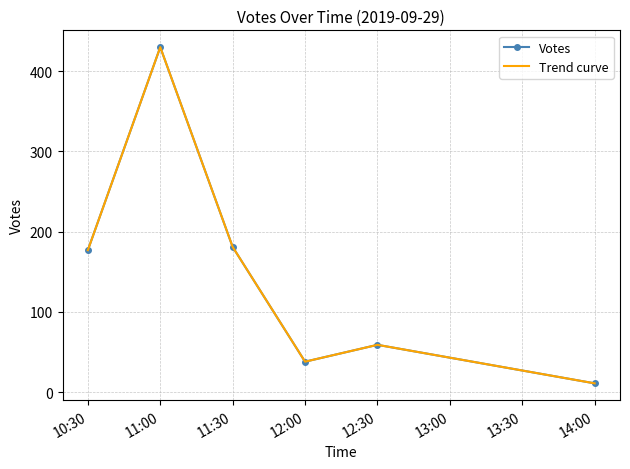

Rank the series by their maximum value, from lowest to highest.

Votes, Trend curve